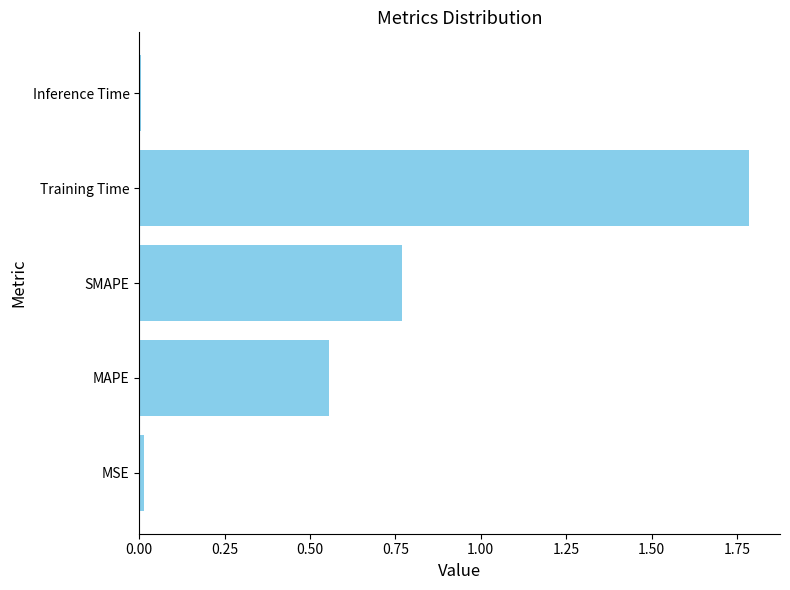

The value at SMAPE is 1.2. True or false?

False